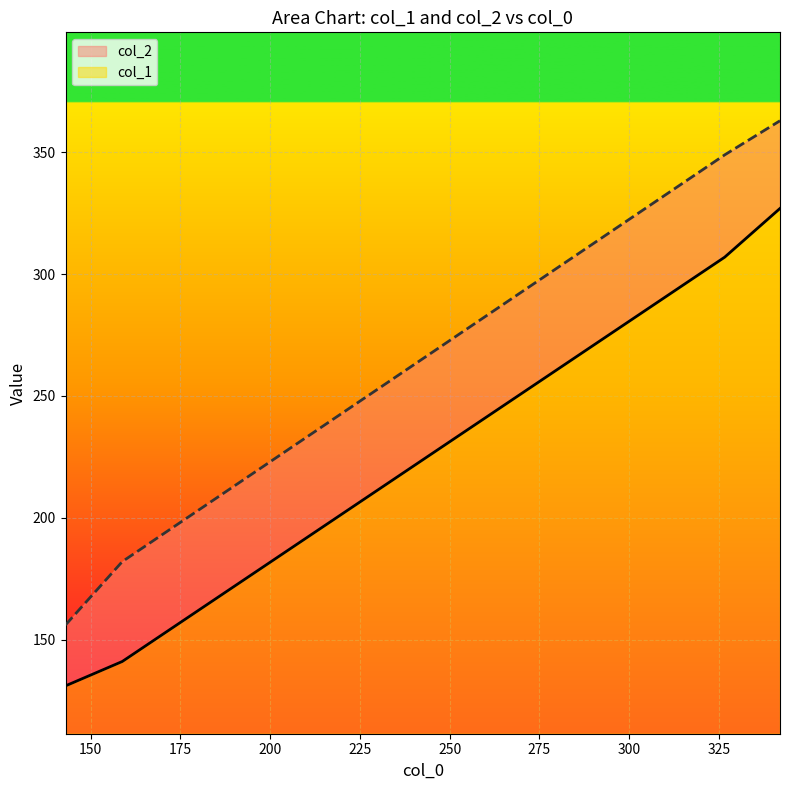

True or false: col_1 has more than 0 points higher than both neighbors.

False